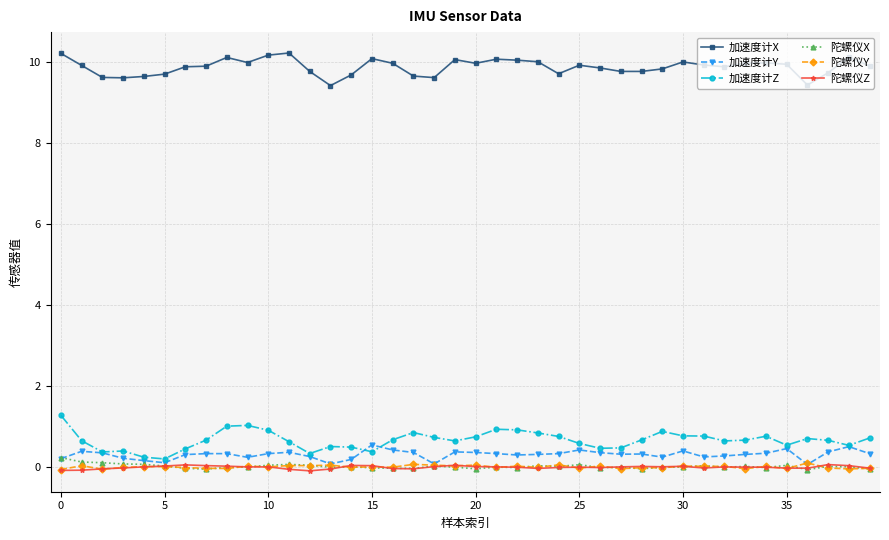

True or false: 加速度计X and 加速度计Y cross at least once.

False